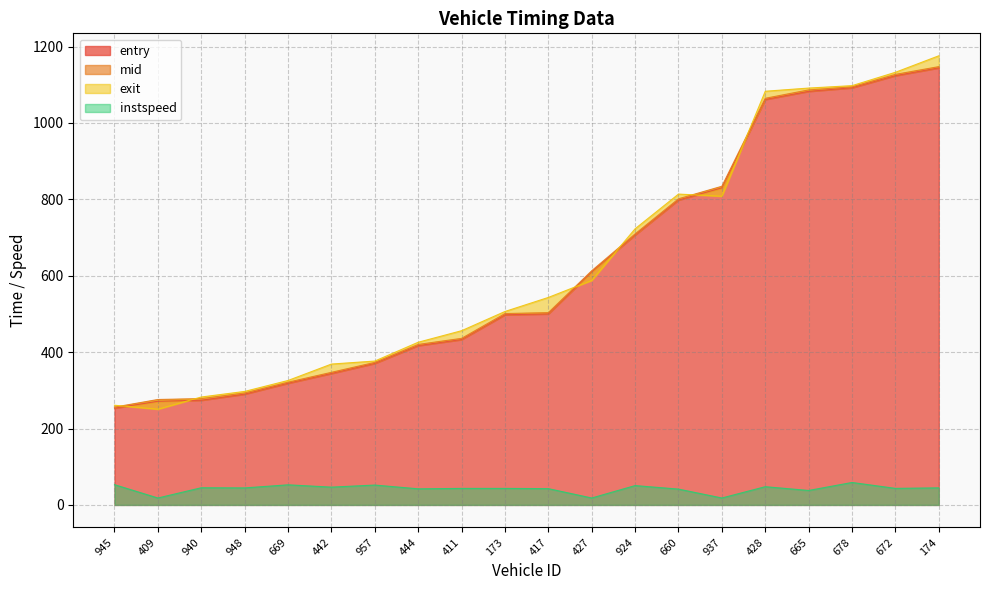

What is the label of the 5th point from the right?

428